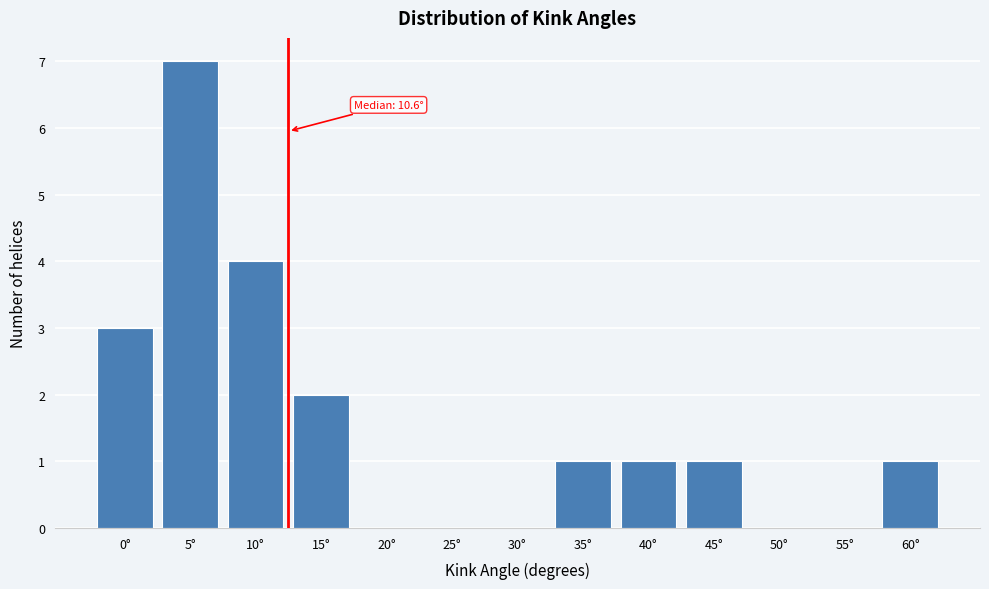

Reading left to right, what are all the values shown in this chart?

0°=3	5°=7	10°=4	15°=2	20°=0	25°=0	30°=0	35°=1	40°=1	45°=1	50°=0	55°=0	60°=1